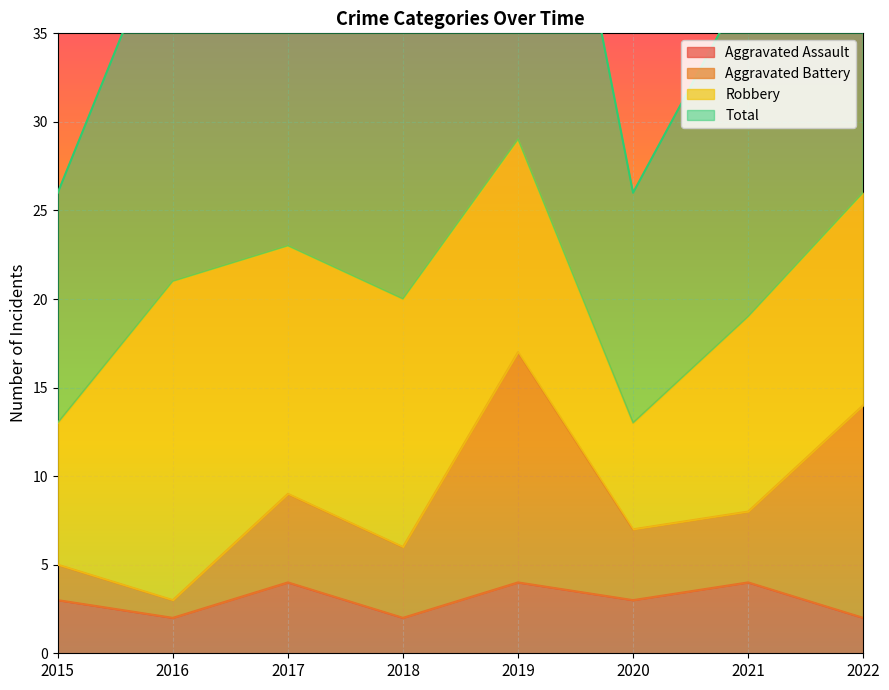

True or false: Aggravated Assault has more than 0 points higher than both neighbors.

True